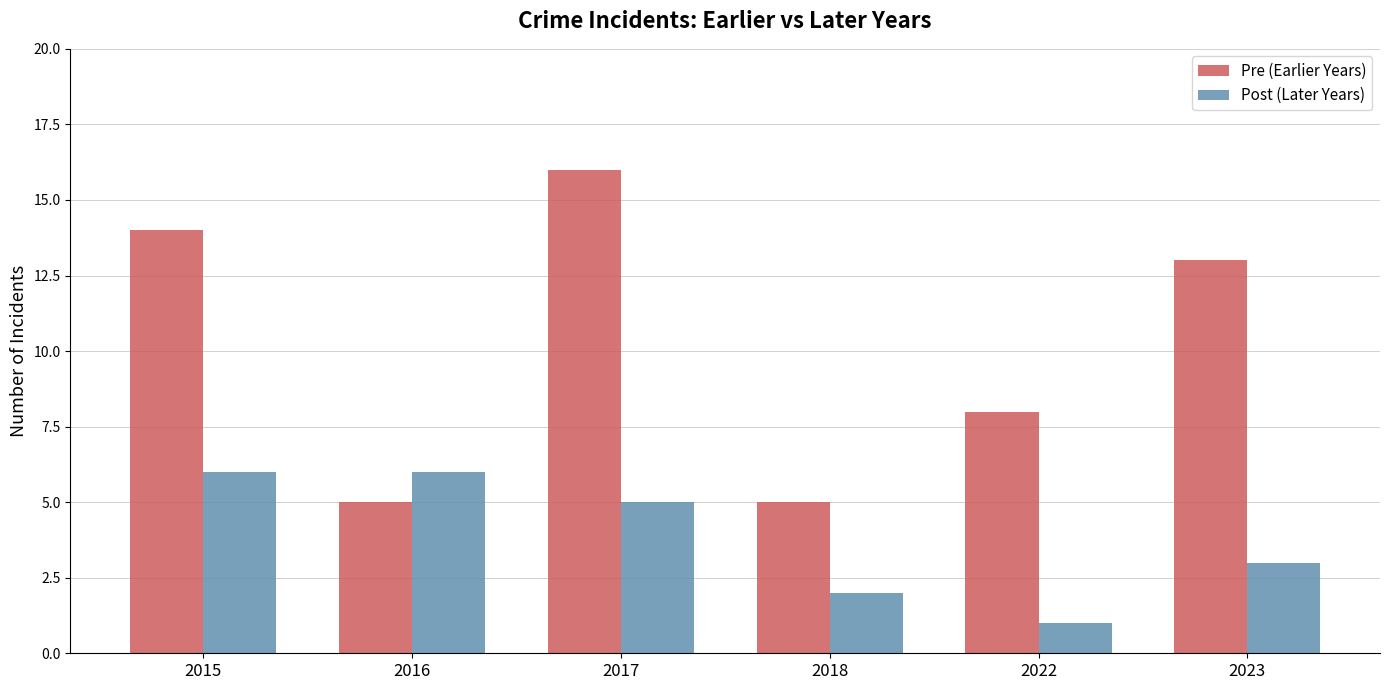

What are all the series names shown in the legend?

Pre (Earlier Years), Post (Later Years)